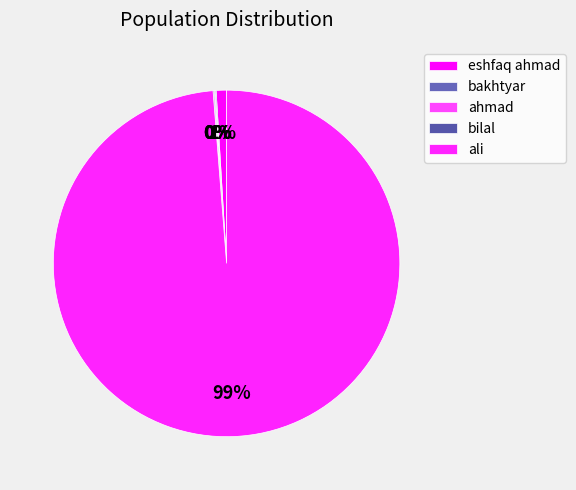

What is the majority slice?

ali